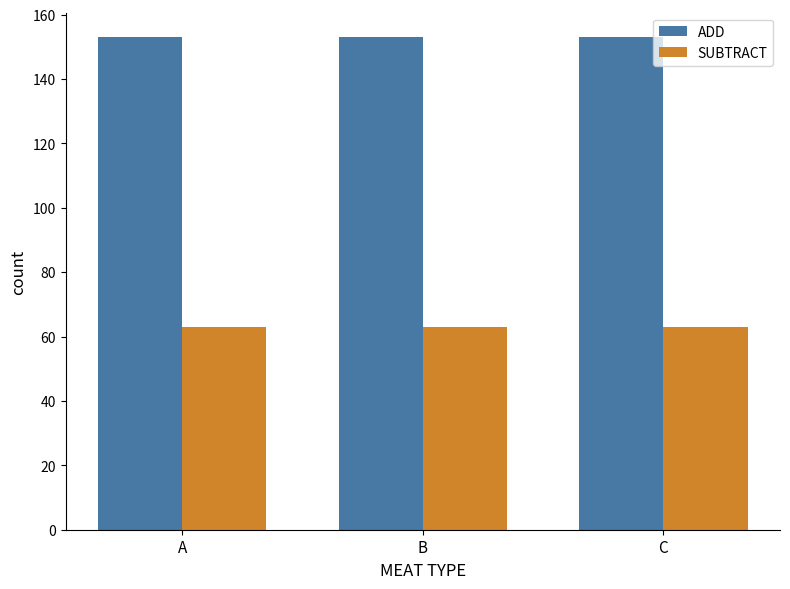

How many bars are there in total?

6